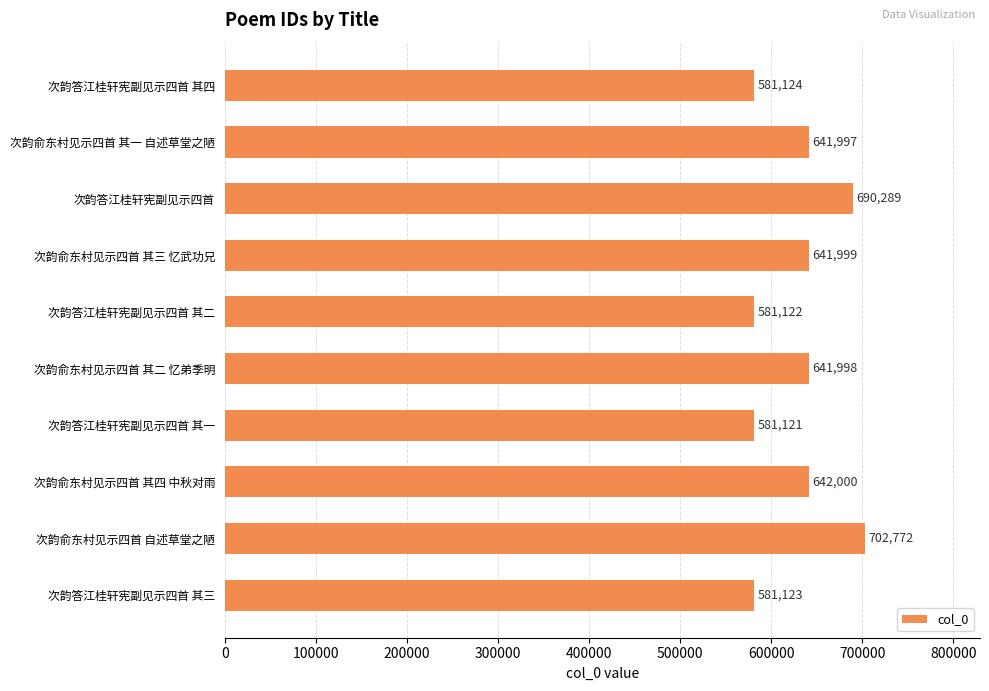

Is it true that the value at 次韵答江桂轩宪副见示四首 其一 is 148713?

False